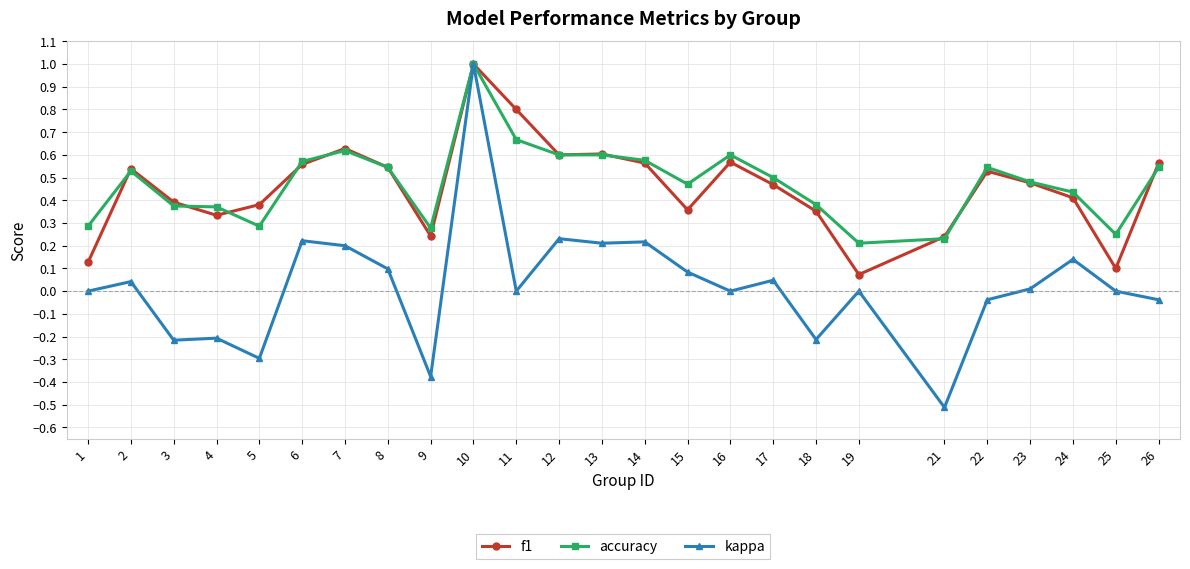

The value of accuracy at 23 is 0.2. True or false?

False